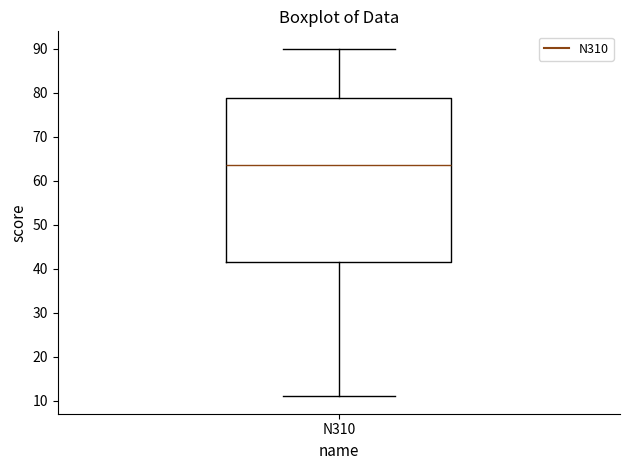

Transcribe this box plot: give where the median line is, the range the box spans, and where the two whiskers end, as read against the y-axis. The values are not printed on the chart, so give them approximately, as read against the axis.

median 64, box 42 to 79, whiskers 11 to 90